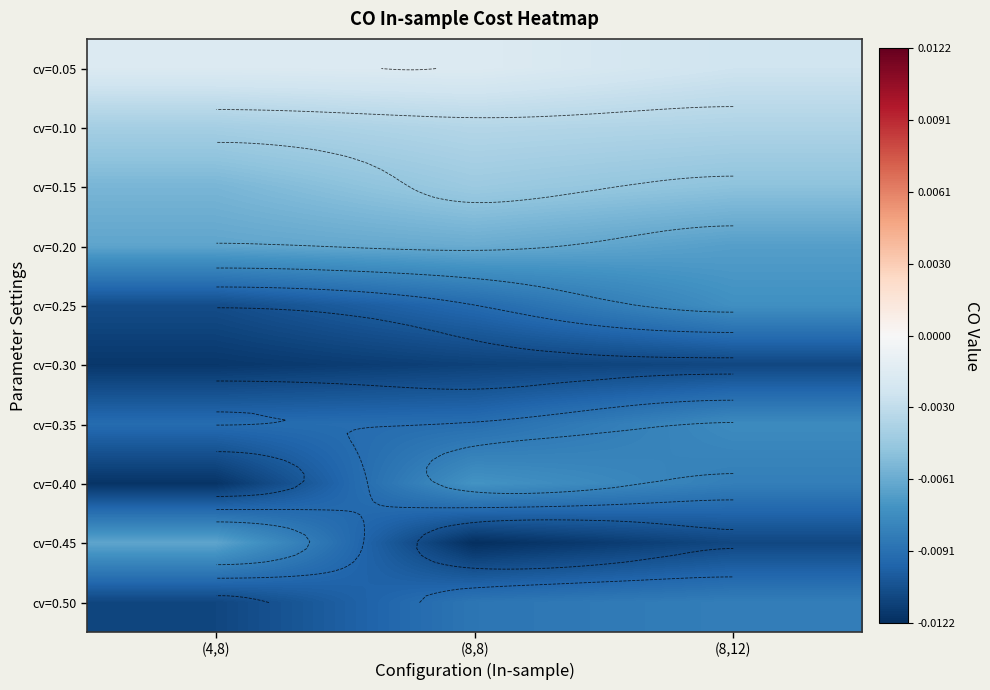

At which category is the sum across all series the highest?

(8,12)